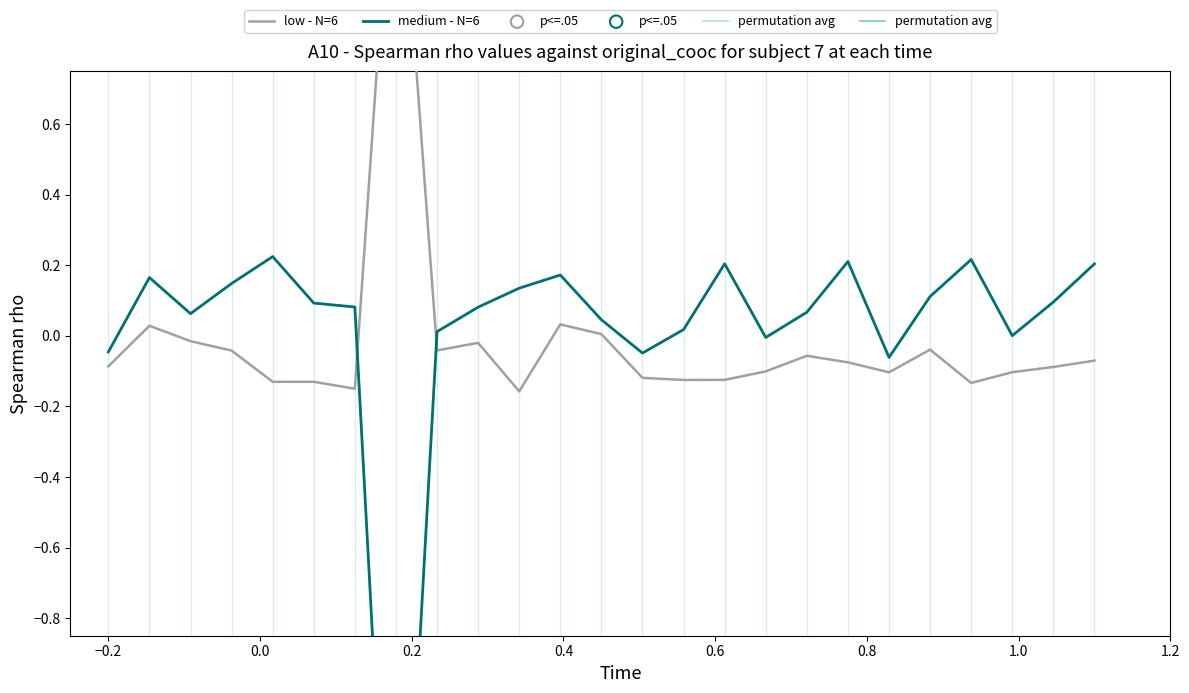

What are all the series names shown in the legend?

low - N=6, medium - N=6